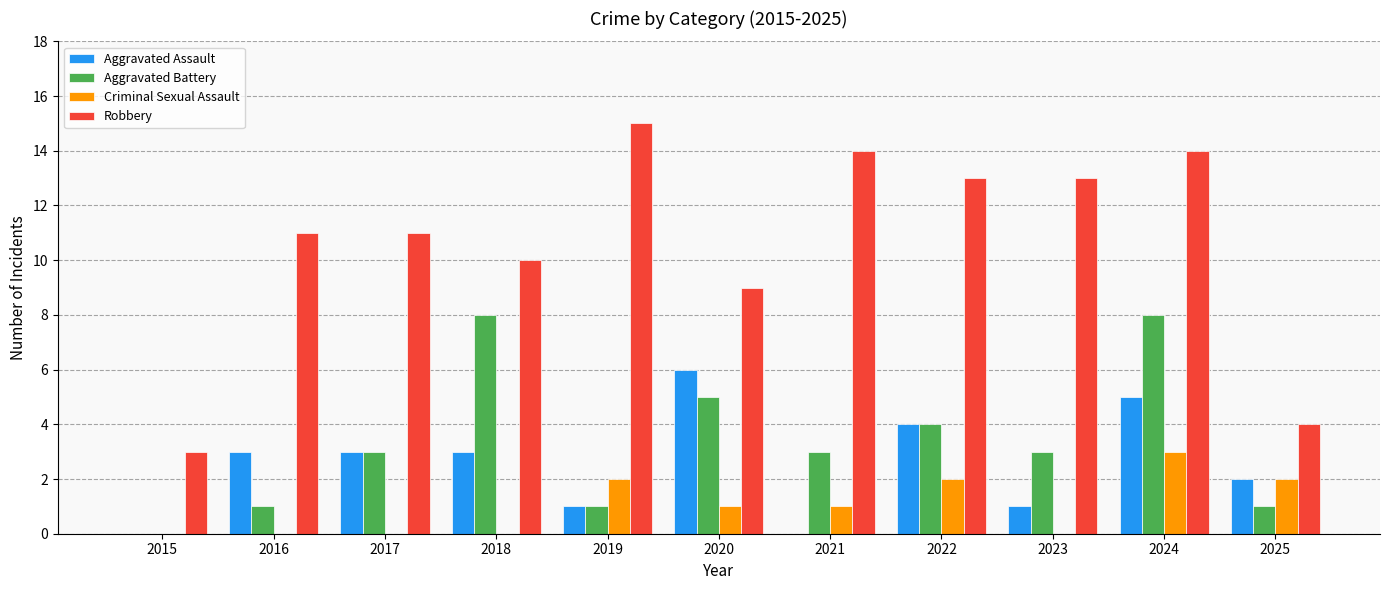

How many distinct data groups are displayed?

4